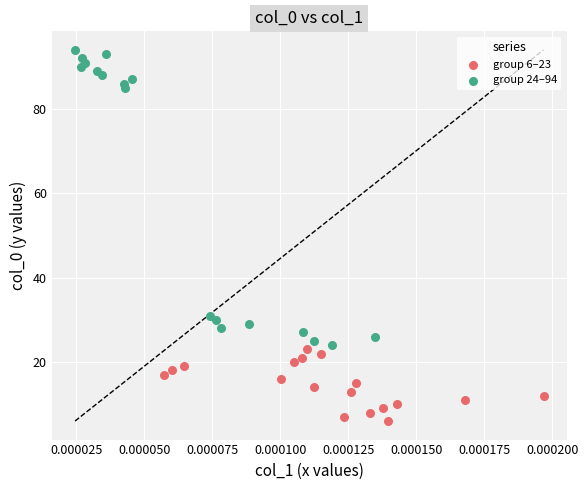

Which series reaches the minimum Y coordinate?

group 6–23